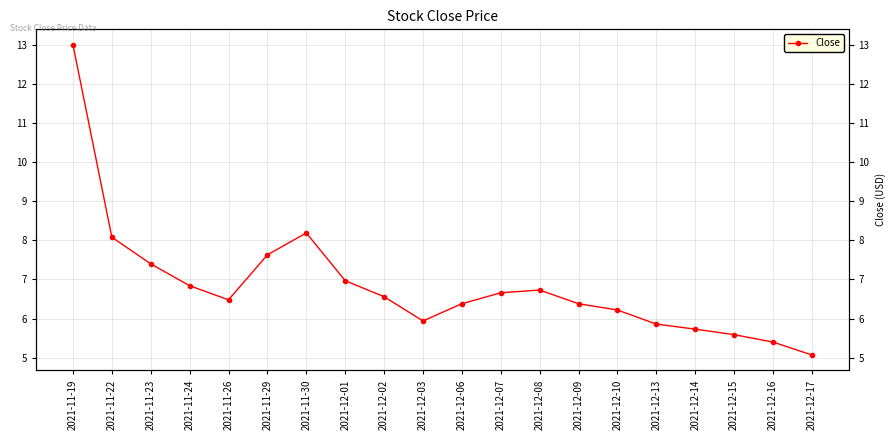

Does the chart have visible grid lines?

Yes